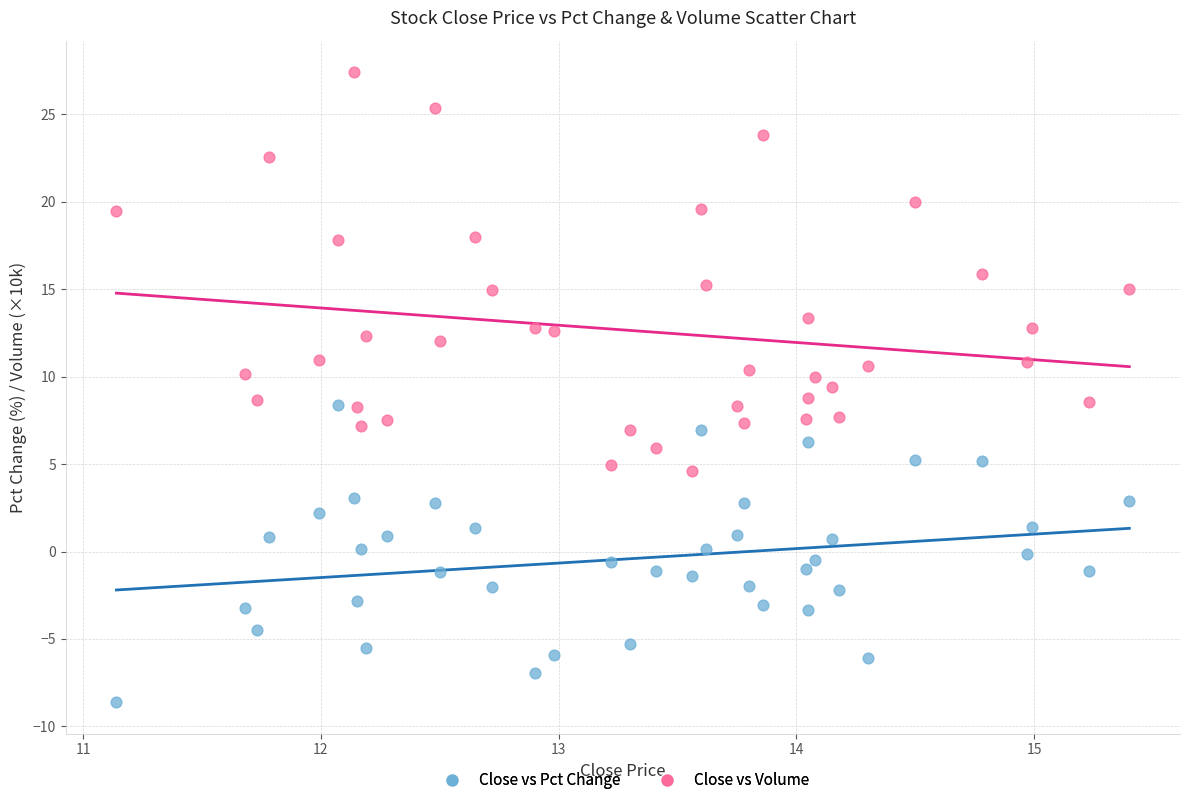

Across all data points, what is the range of Y values (max minus min)?

36.0